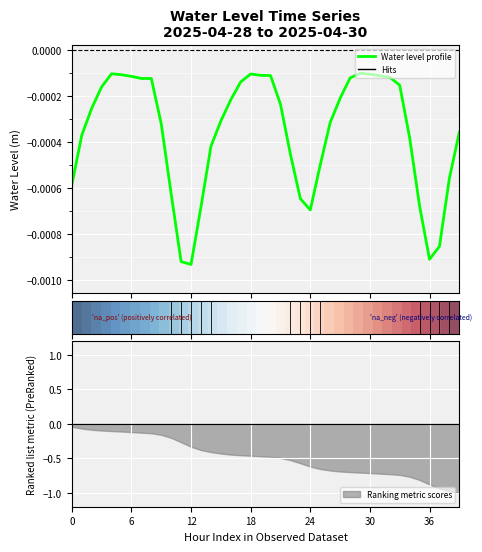

At which label does Water Level profile reach its minimum?

12